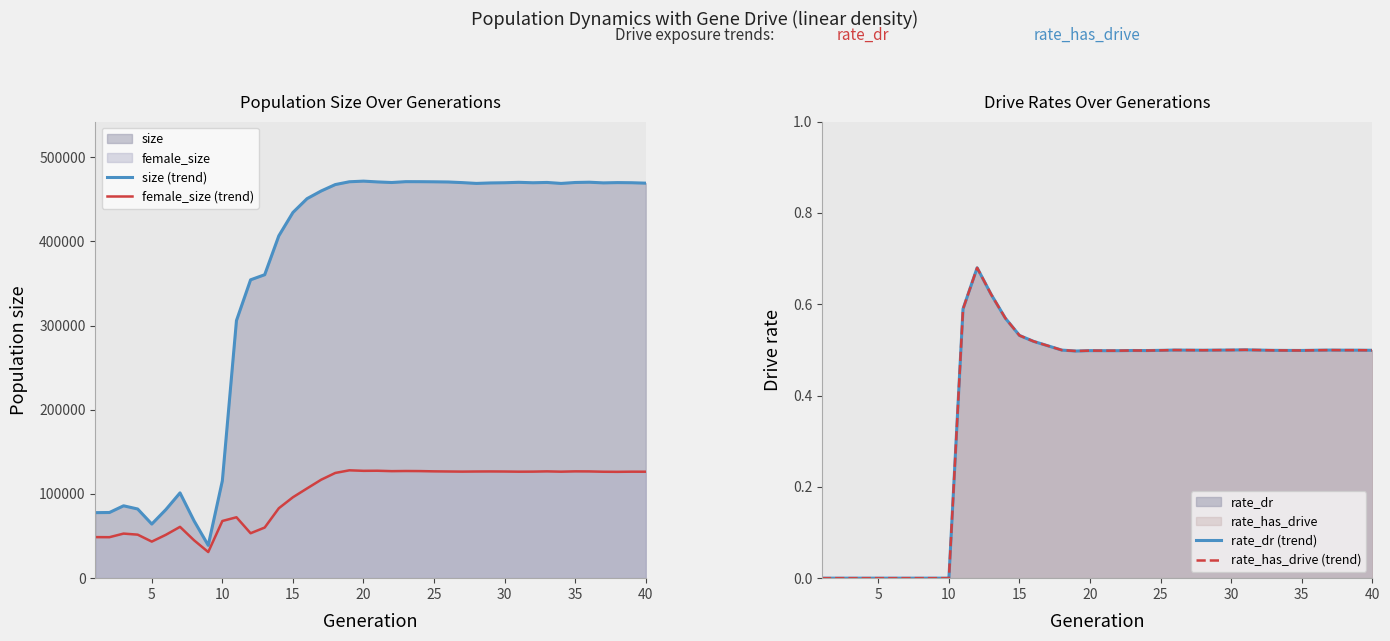

What is the highest value of the female_size (trend) series?

128079